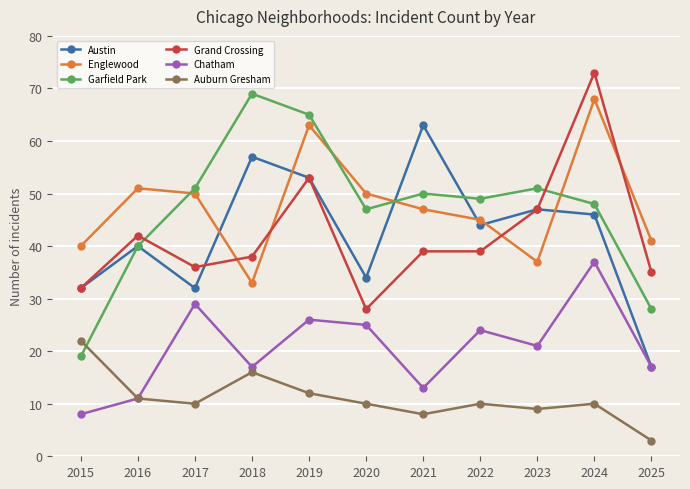

How many data points in Garfield Park are less than 49?

5